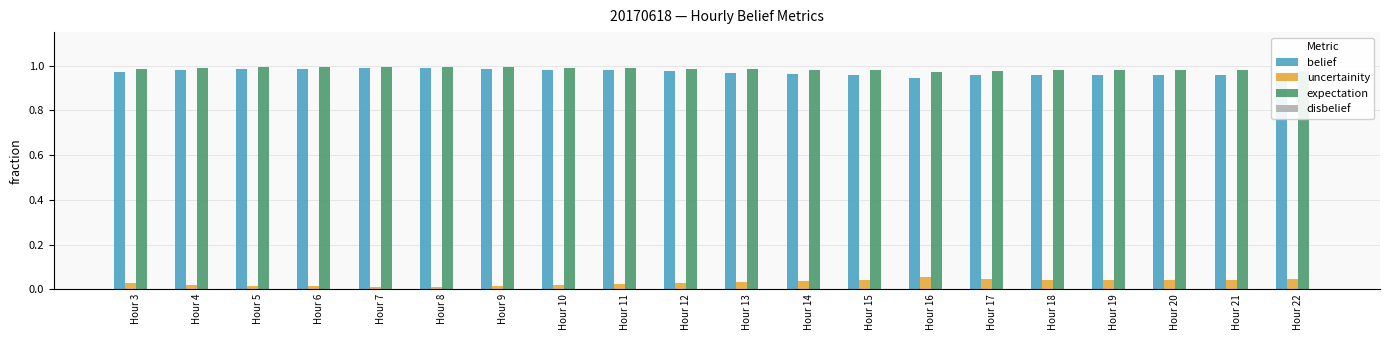

Which series has the largest total across all categories?

expectation